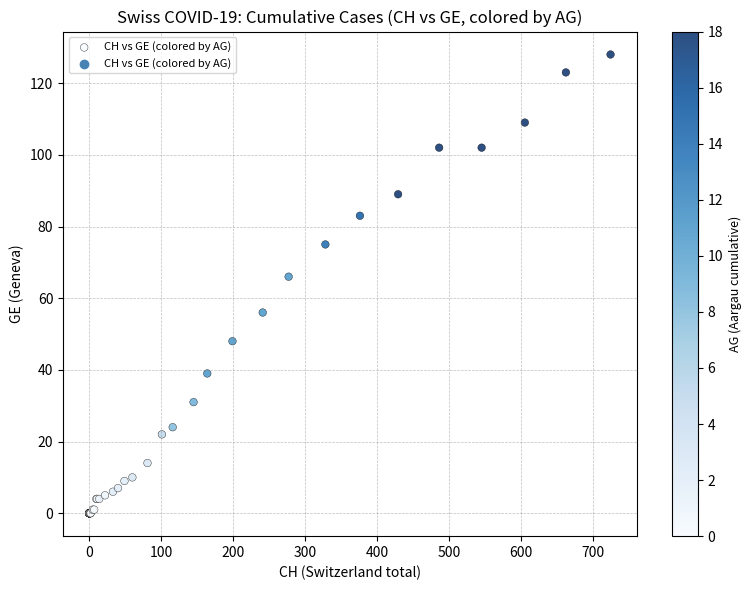

What Y value in the scatter plot is closest to 64?

66